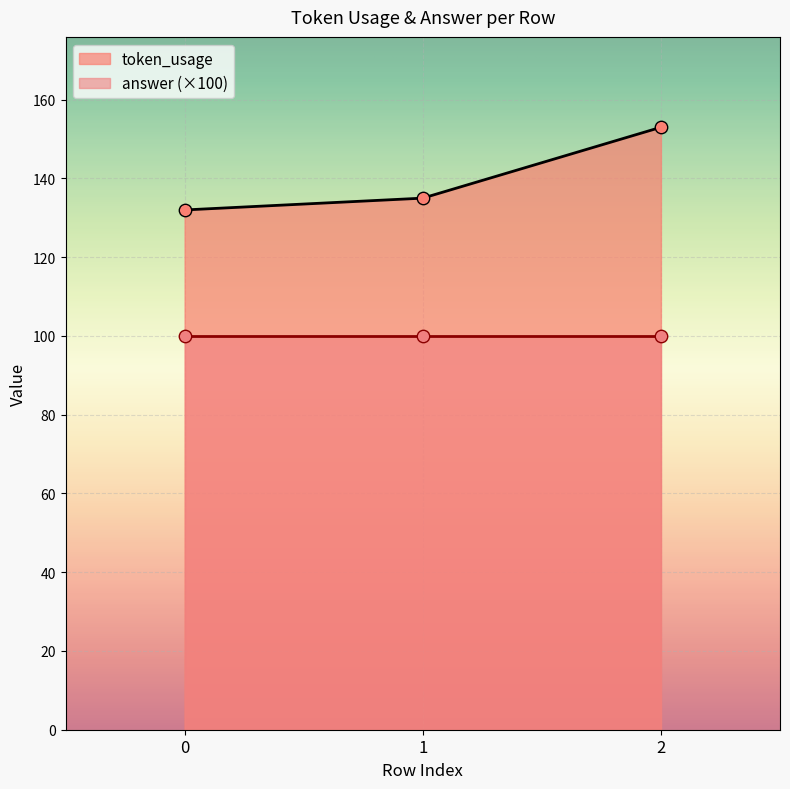

Approximately how many times larger is the value at 1 compared to 2?

0.9